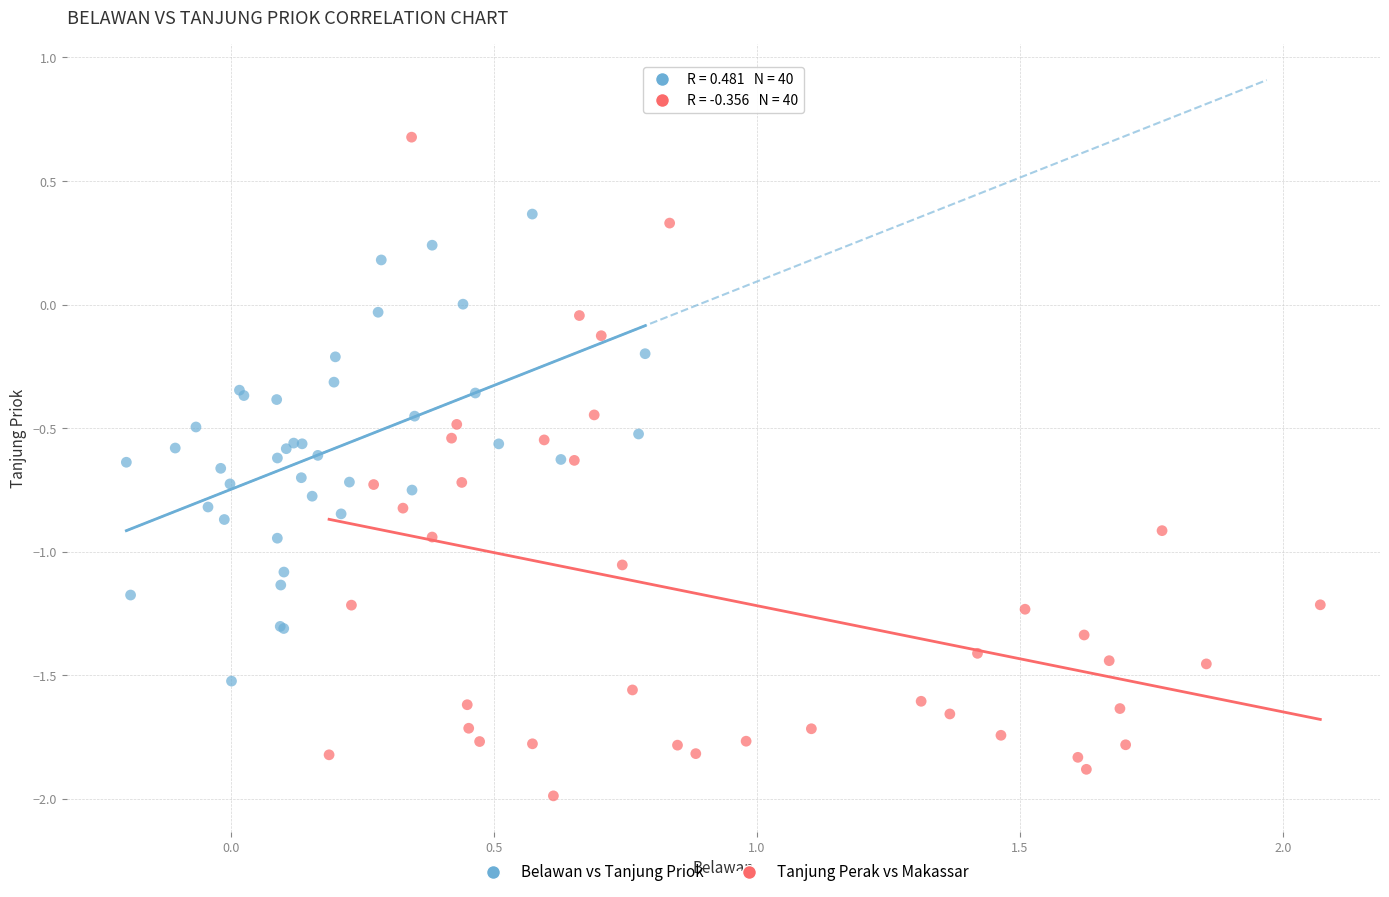

Which series has the largest Y range (max minus min)?

Tanjung Perak vs Makassar